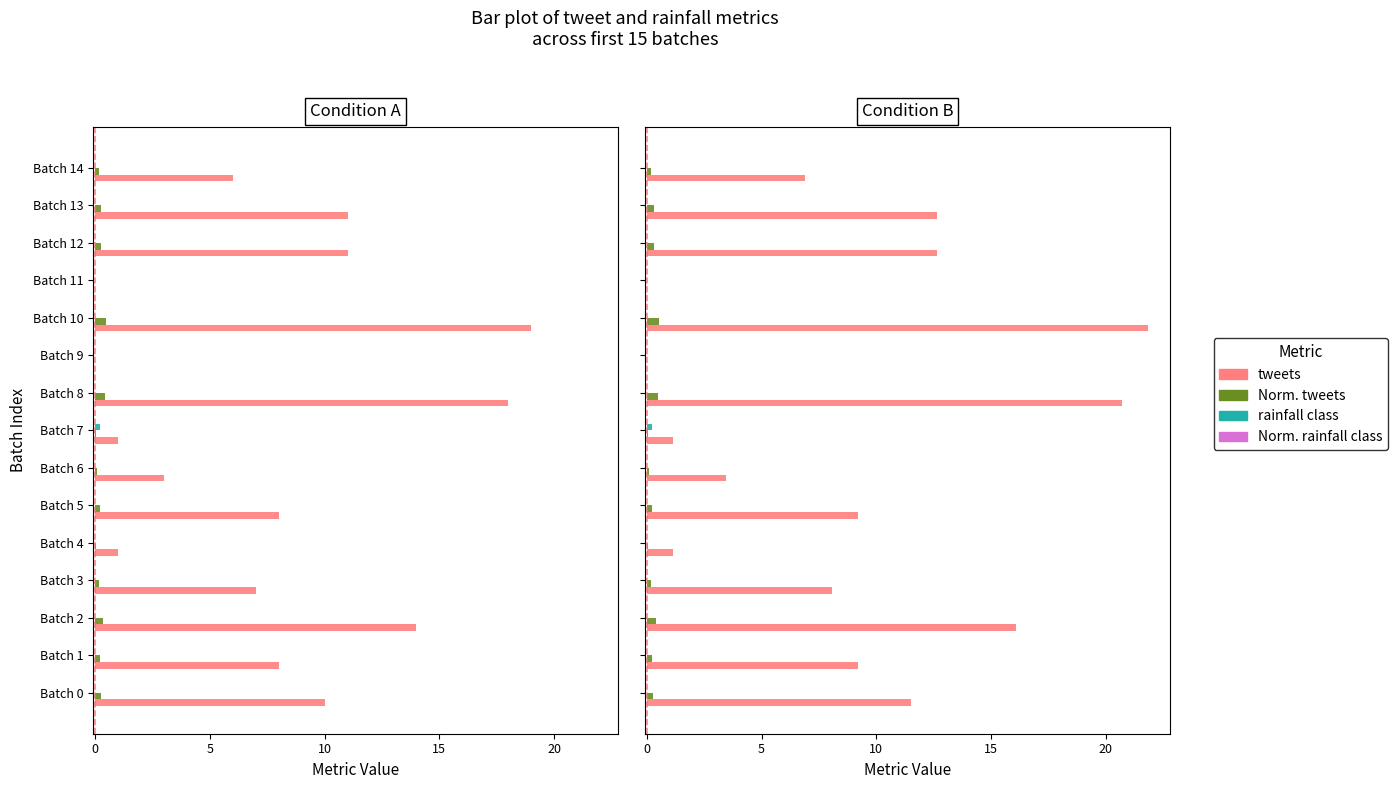

How many bars are there in each group?

4